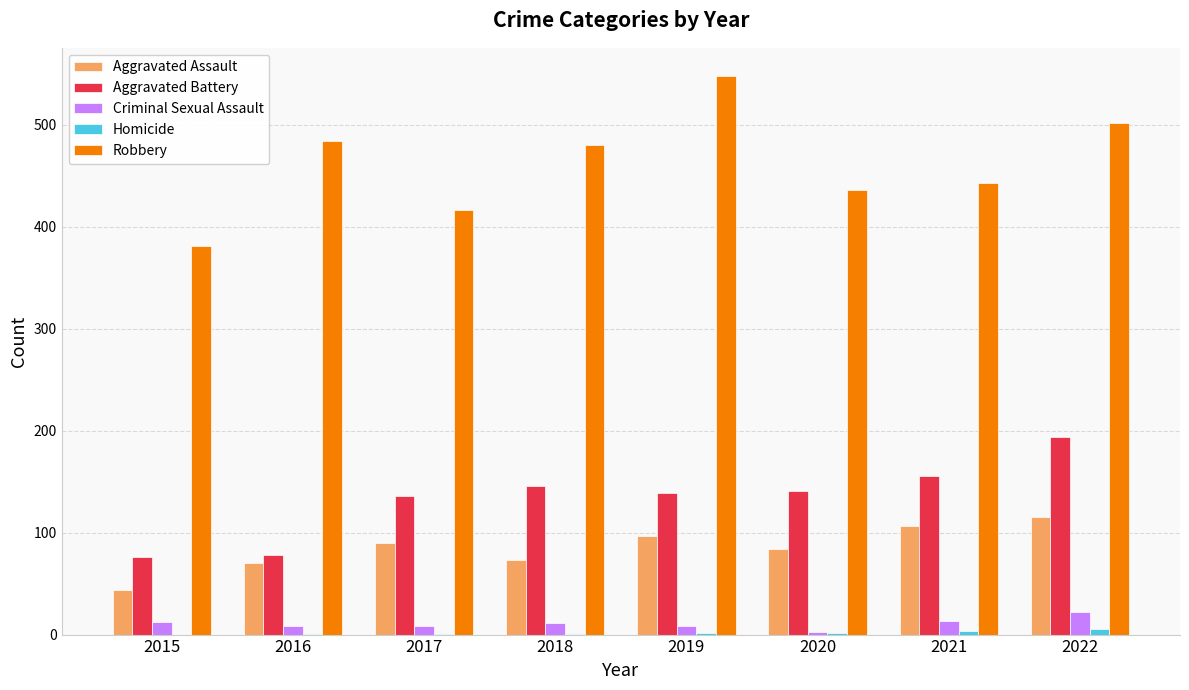

What is the spread (max minus min) of values at 2018?

479